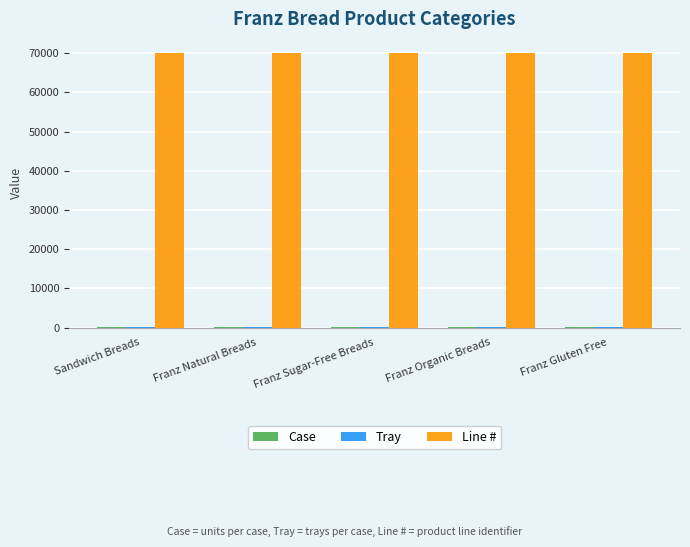

What is the sum of all Line # values?

350489